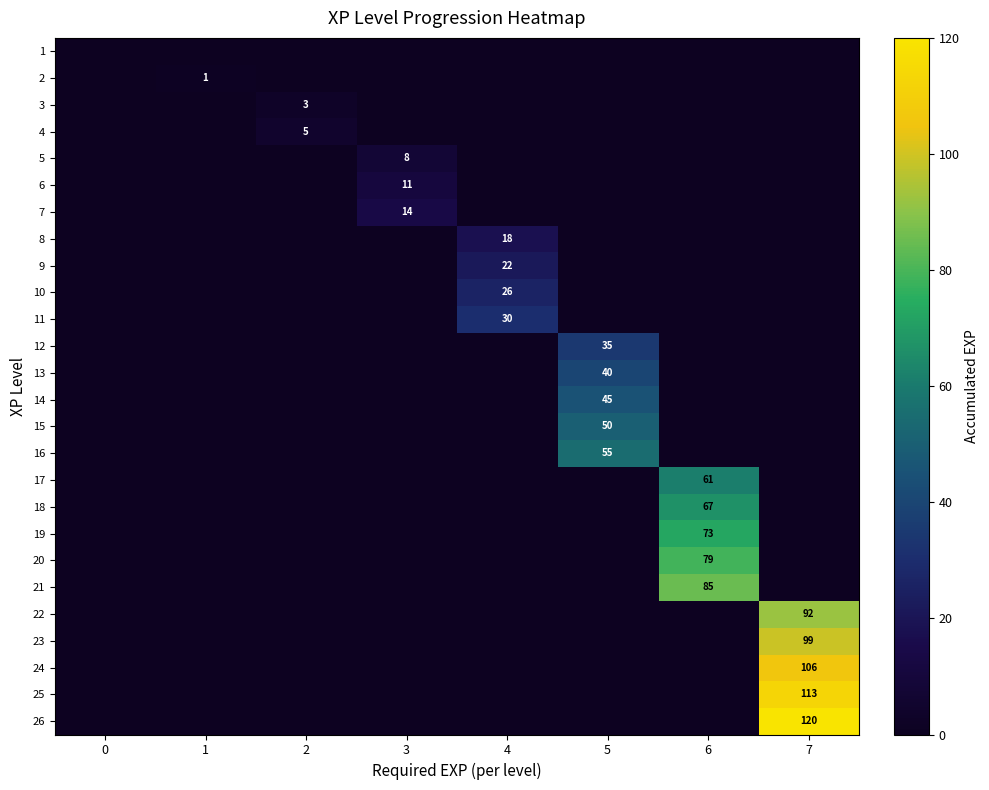

At how many categories does at least one series exceed 31?

3